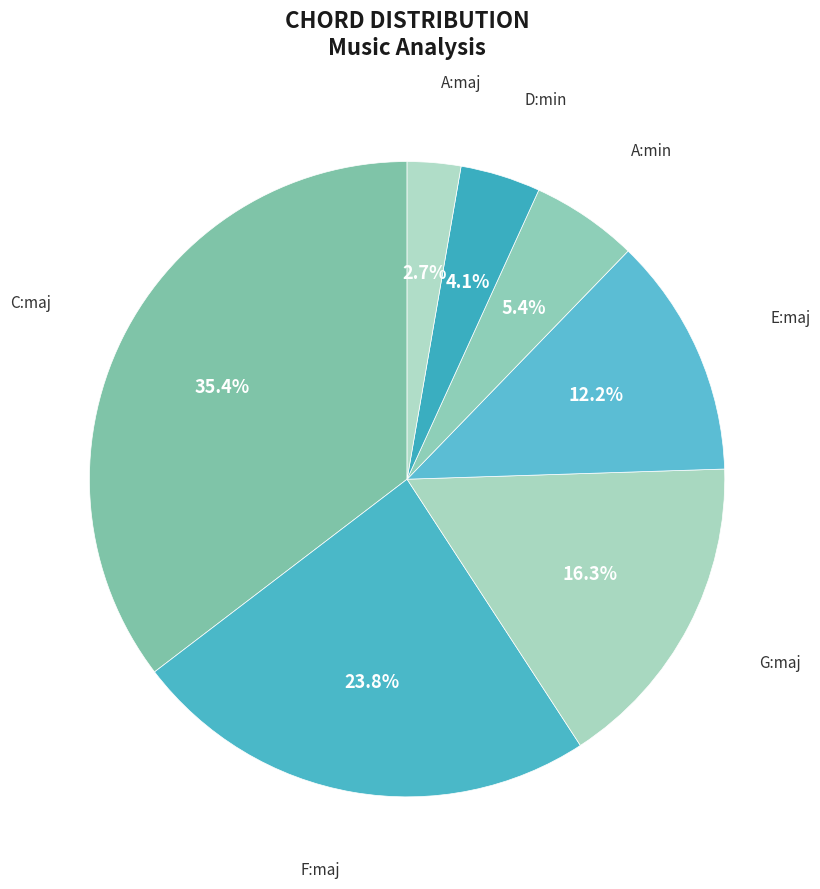

True or false: C:maj accounts for 35% of the total.

True